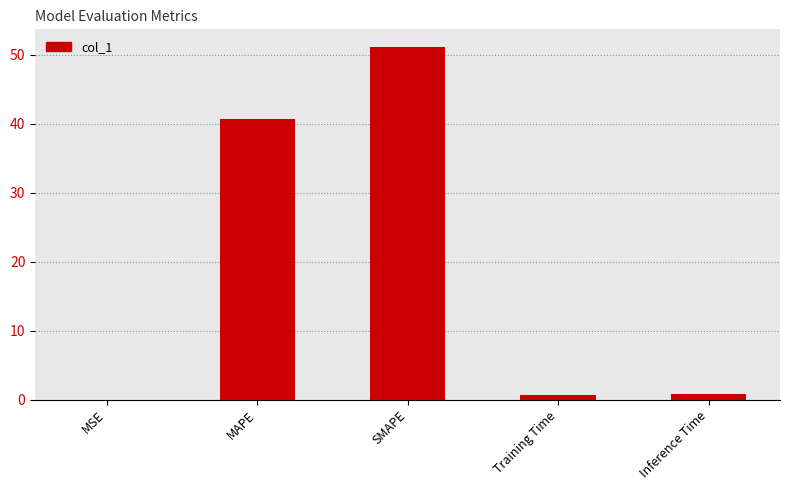

The value at SMAPE is 51.1. True or false?

True